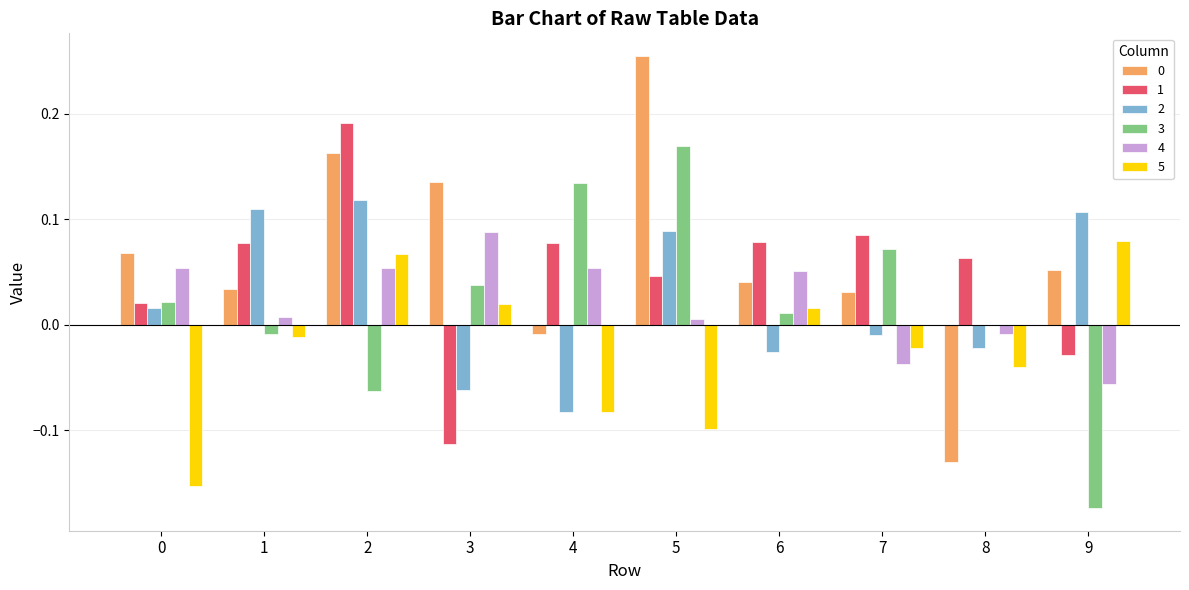

Which label corresponds to the largest value in the chart?

5